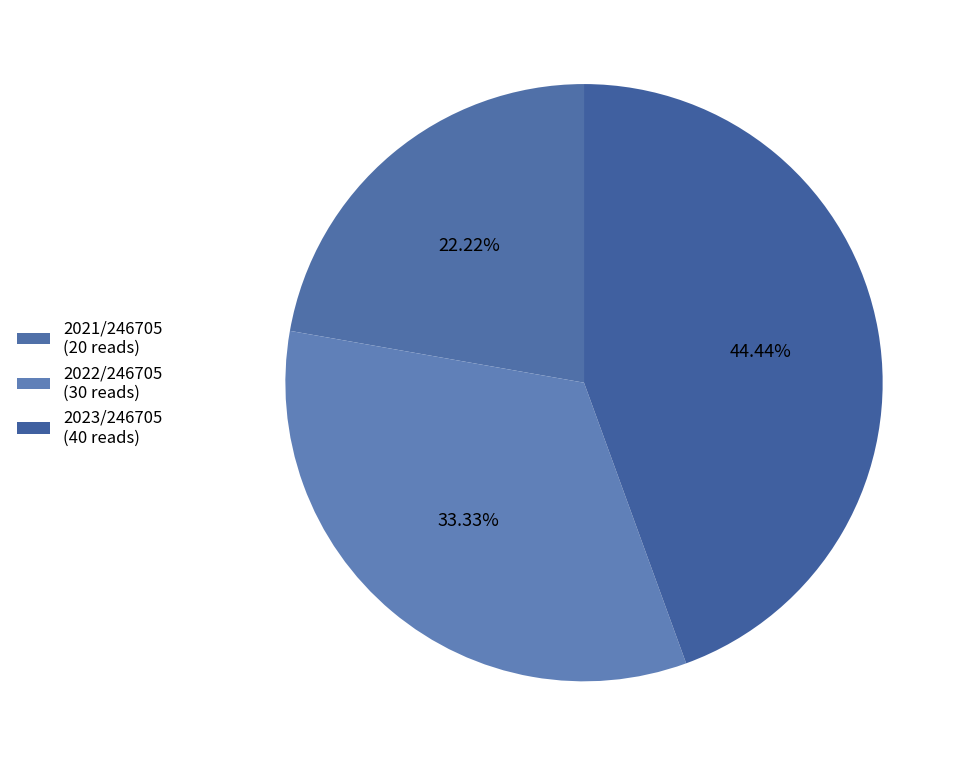

How many slices are in this pie chart?

3